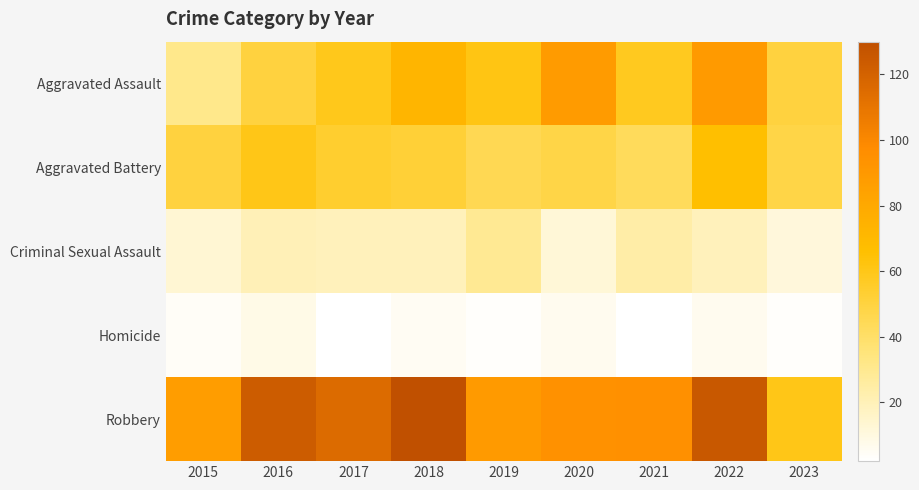

Which series changed the most between 2015 and 2019?

Aggravated Assault